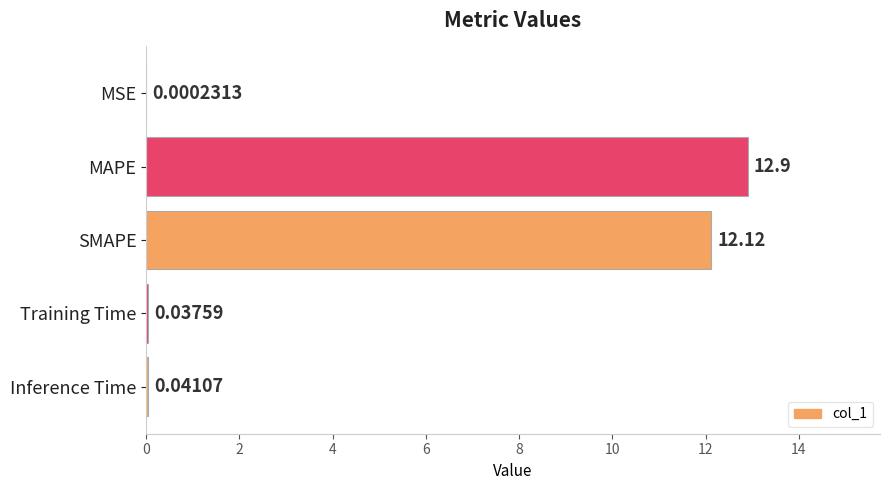

Does the chart contain stacked bars?

No